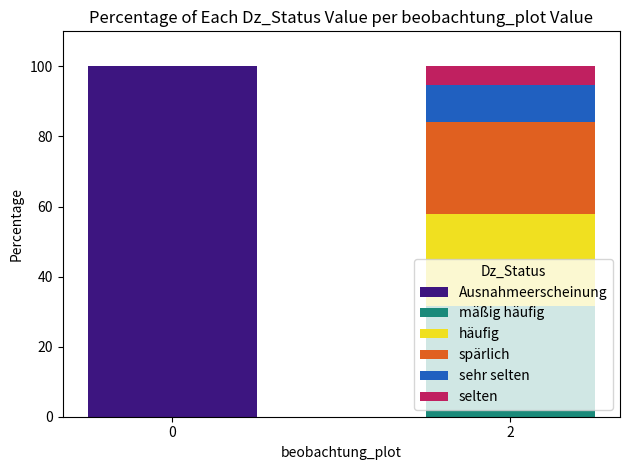

Is it true that Ausnahmeerscheinung equals 22.5 at 0?

False